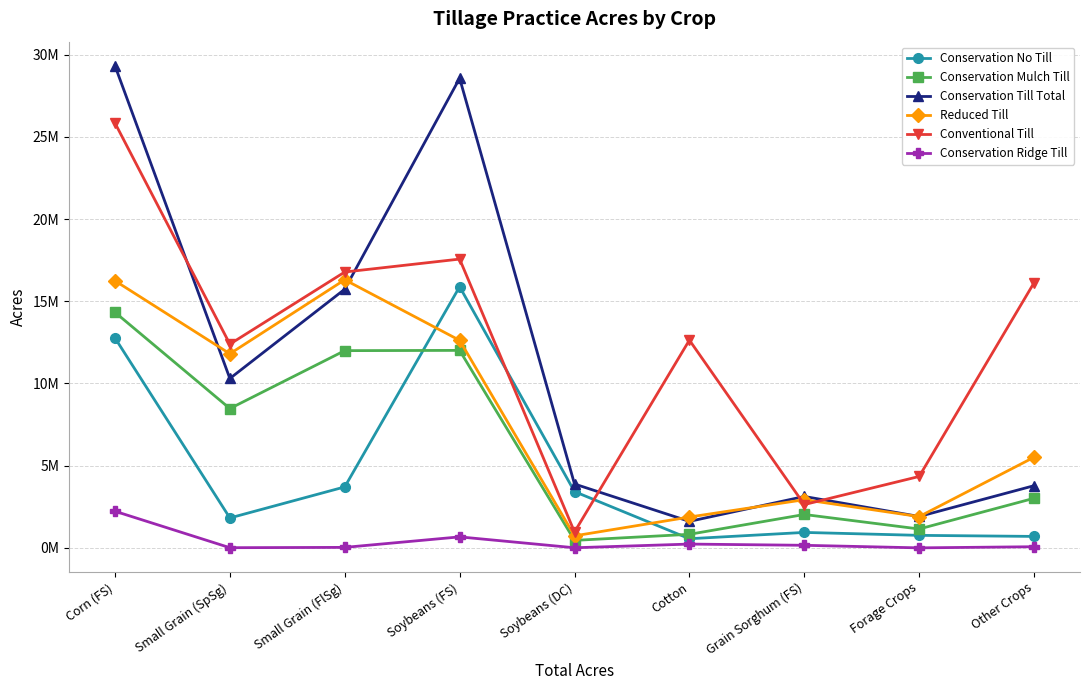

True or false: Conservation Till Total and Conservation No Till cross at least once.

False